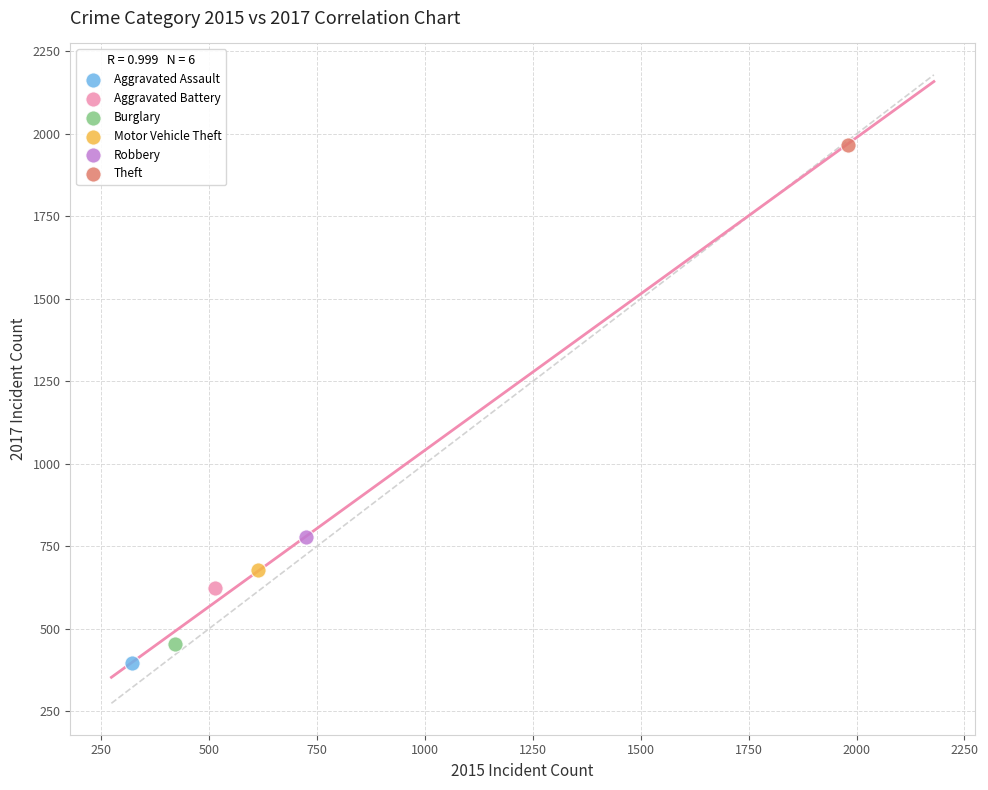

What are all the series names shown in the legend?

Aggravated Assault, Aggravated Battery, Burglary, Motor Vehicle Theft, Robbery, Theft